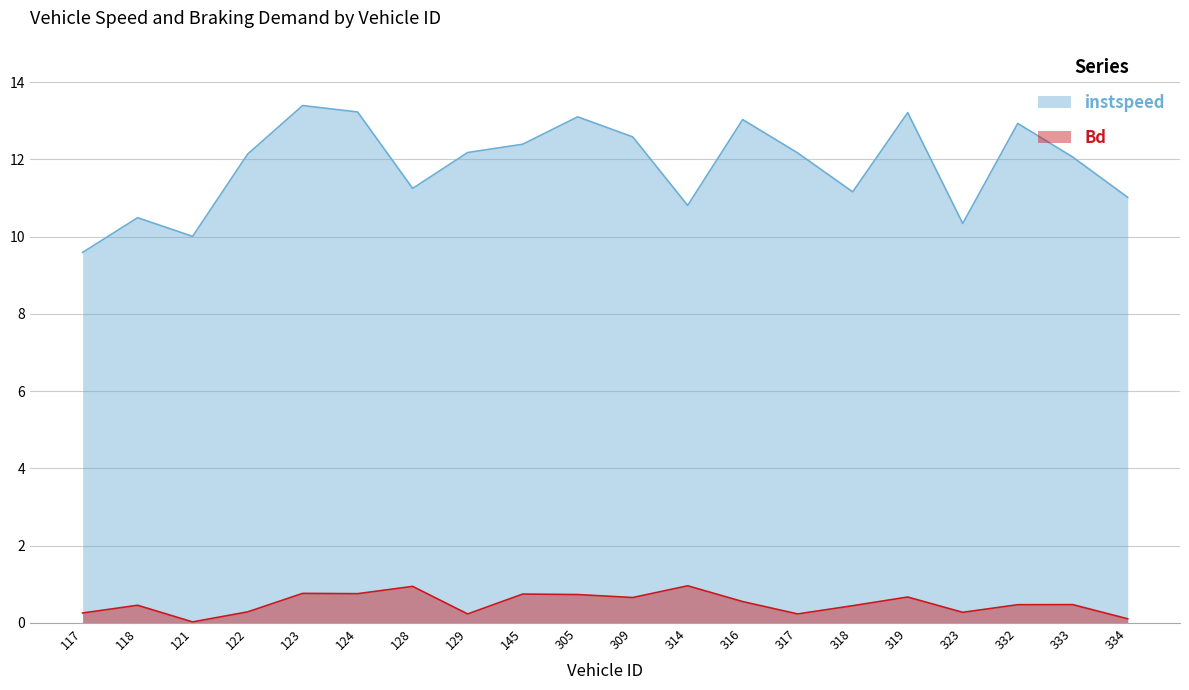

The instspeed series shows 6.6 at 124. True or false?

False